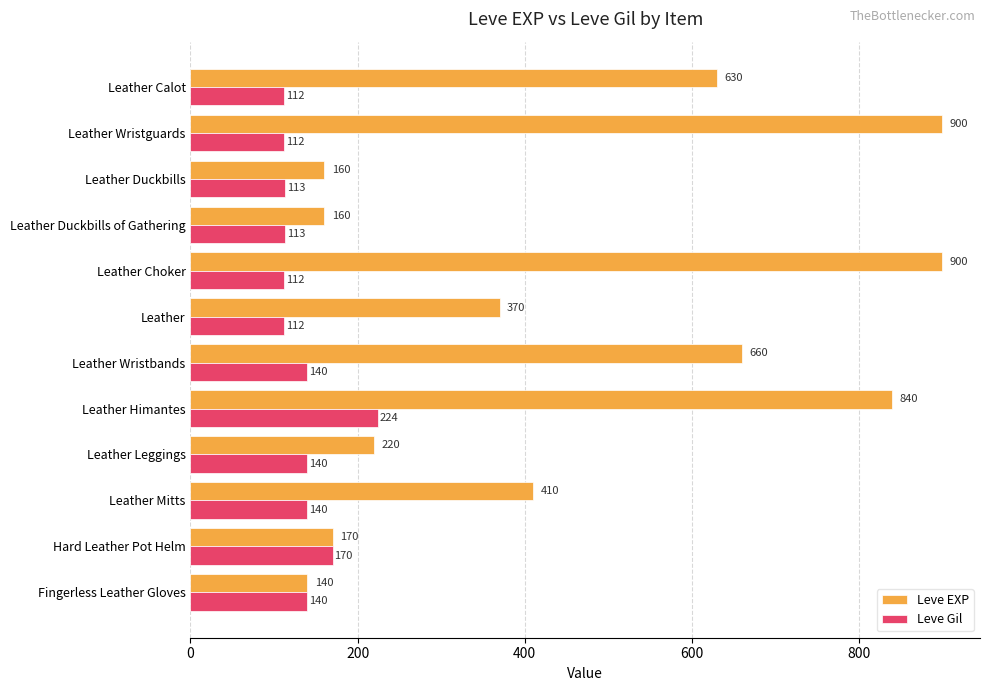

Rank the series by their average value, from highest to lowest.

Leve EXP, Leve Gil